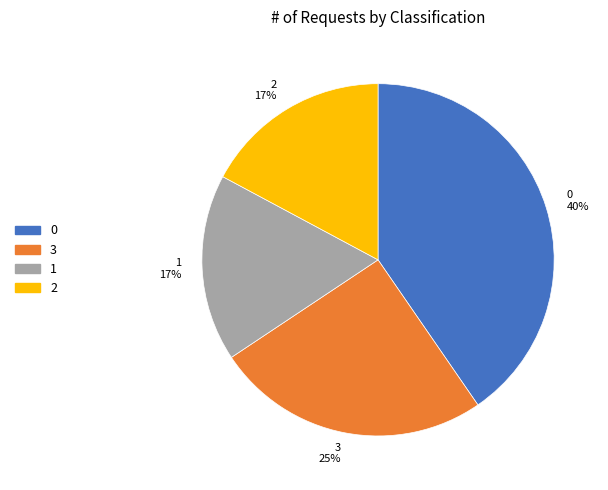

Does 1 represent more than half of the total?

No